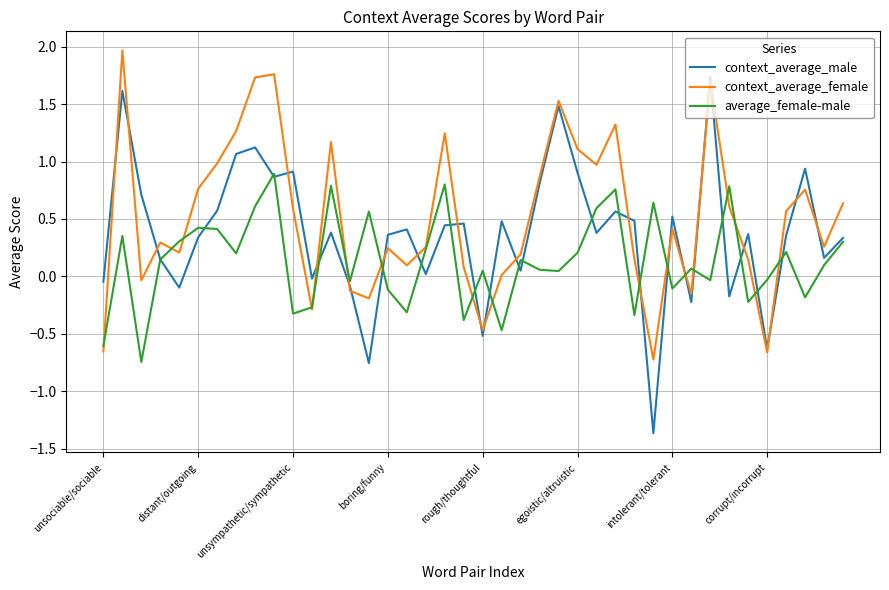

What is the maximum value shown in the chart?

2.0